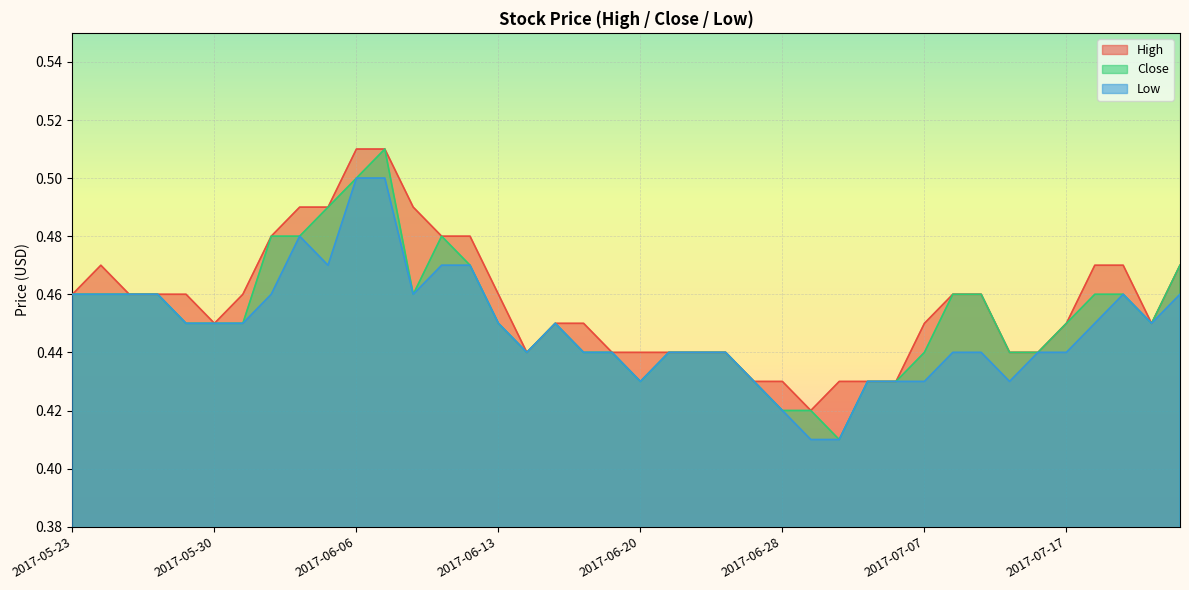

Does the chart display data point markers on the line(s)?

No